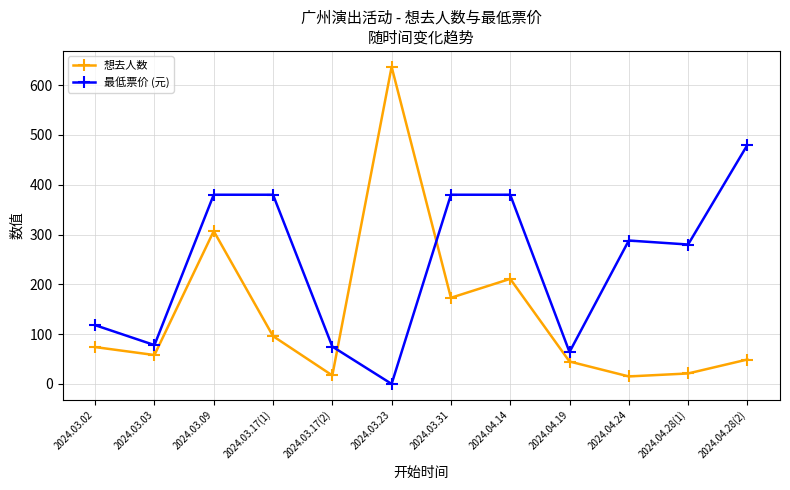

How many distinct data groups are displayed?

2